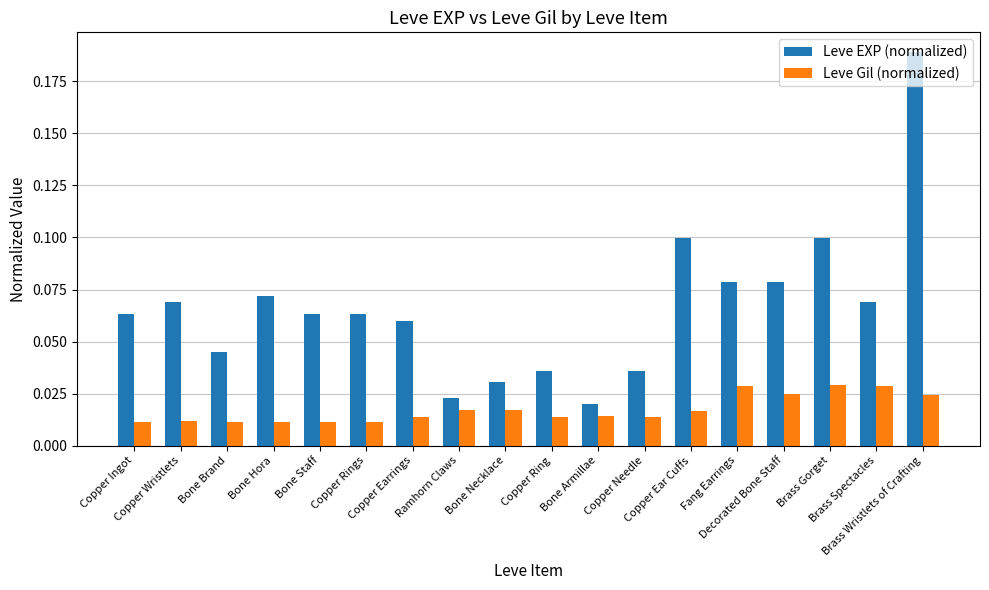

At how many categories does at least one series exceed 0?

18